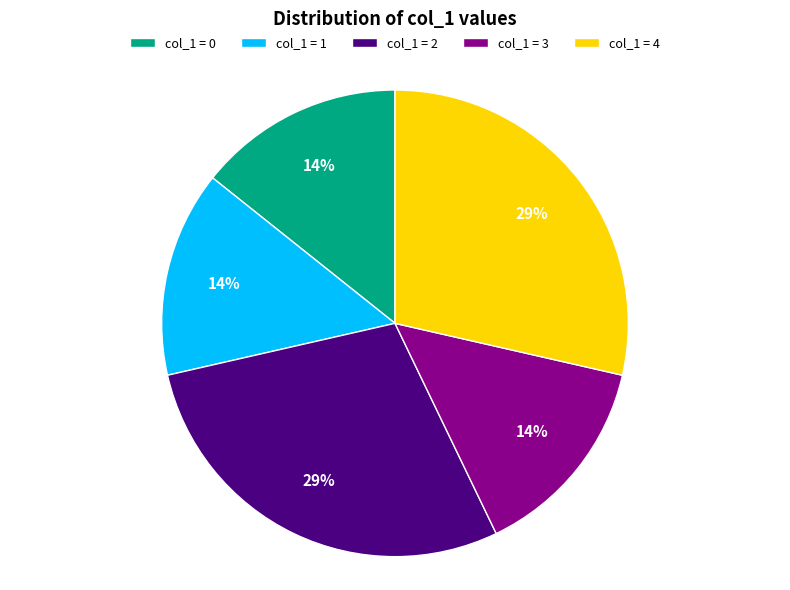

How many segments does this pie chart have?

5